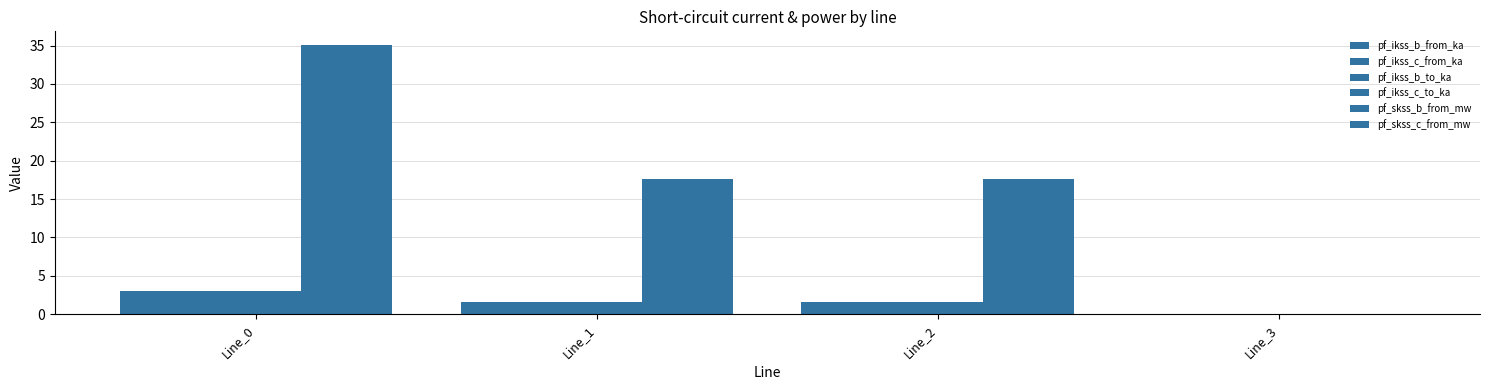

How many data points does each series have?

4